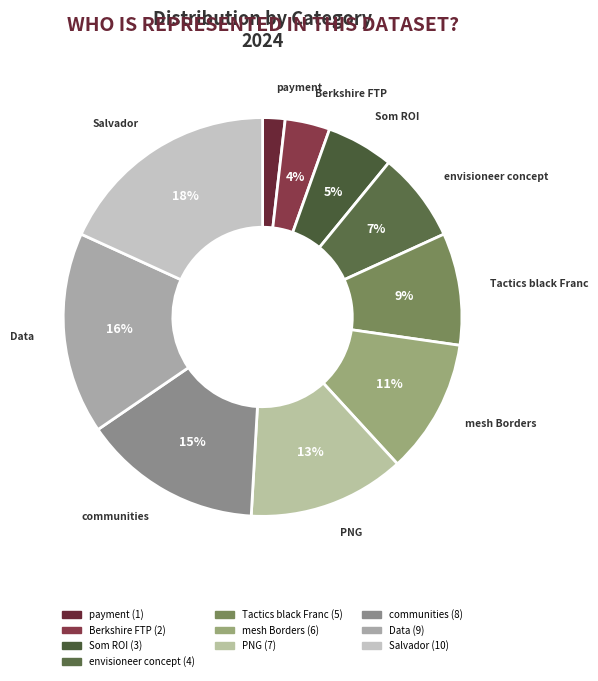

Which has a higher value, mesh Borders or communities?

communities